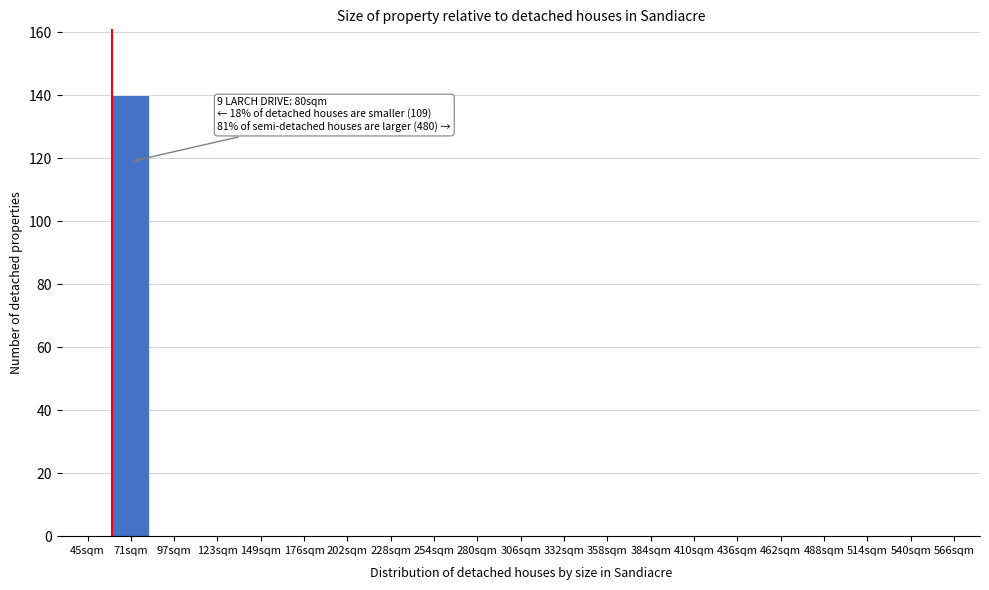

Reading left to right, extract all data points from this chart.

45sqm=0	71sqm=140	97sqm=0	123sqm=0	149sqm=0	176sqm=0	202sqm=0	228sqm=0	254sqm=0	280sqm=0	306sqm=0	332sqm=0	358sqm=0	384sqm=0	410sqm=0	436sqm=0	462sqm=0	488sqm=0	514sqm=0	540sqm=0	566sqm=0